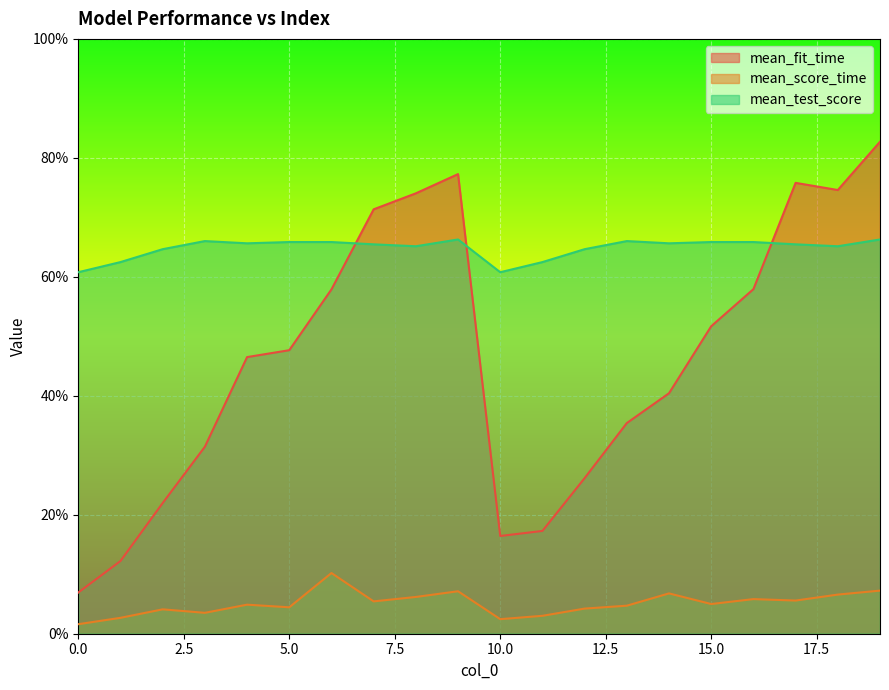

How many categories are shown in the chart?

20